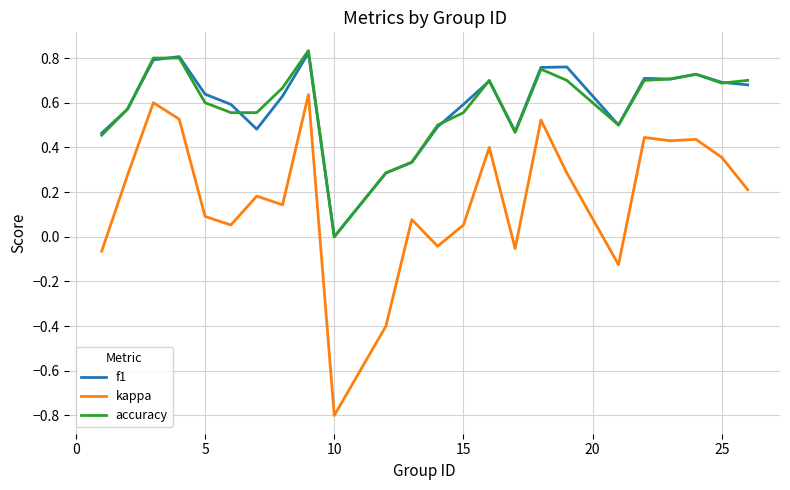

True or false: f1 and accuracy intersect in this chart.

True